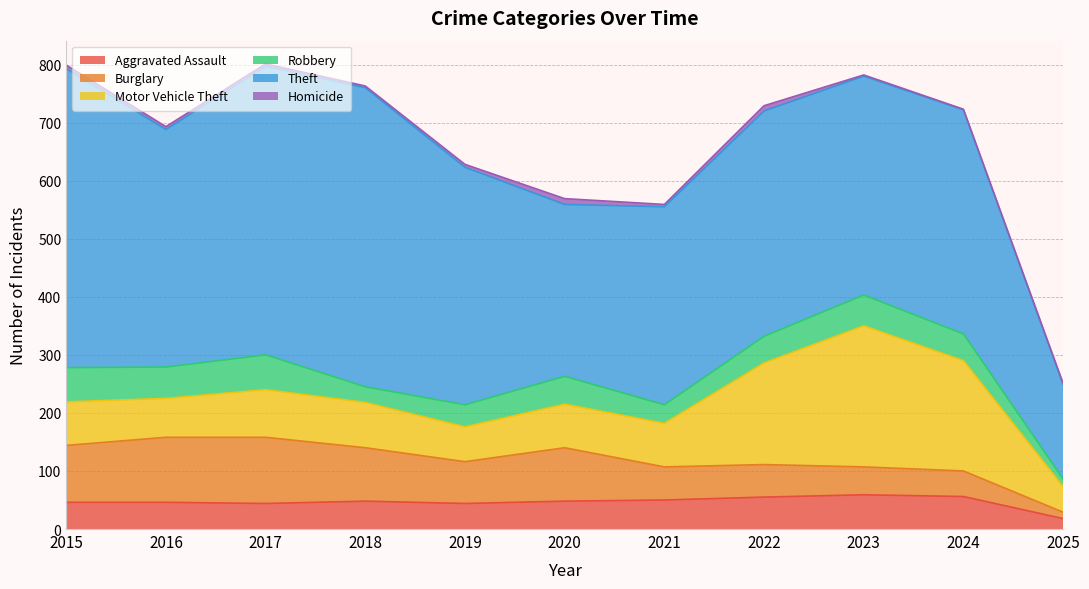

True or false: Robbery and Homicide cross at least once.

False